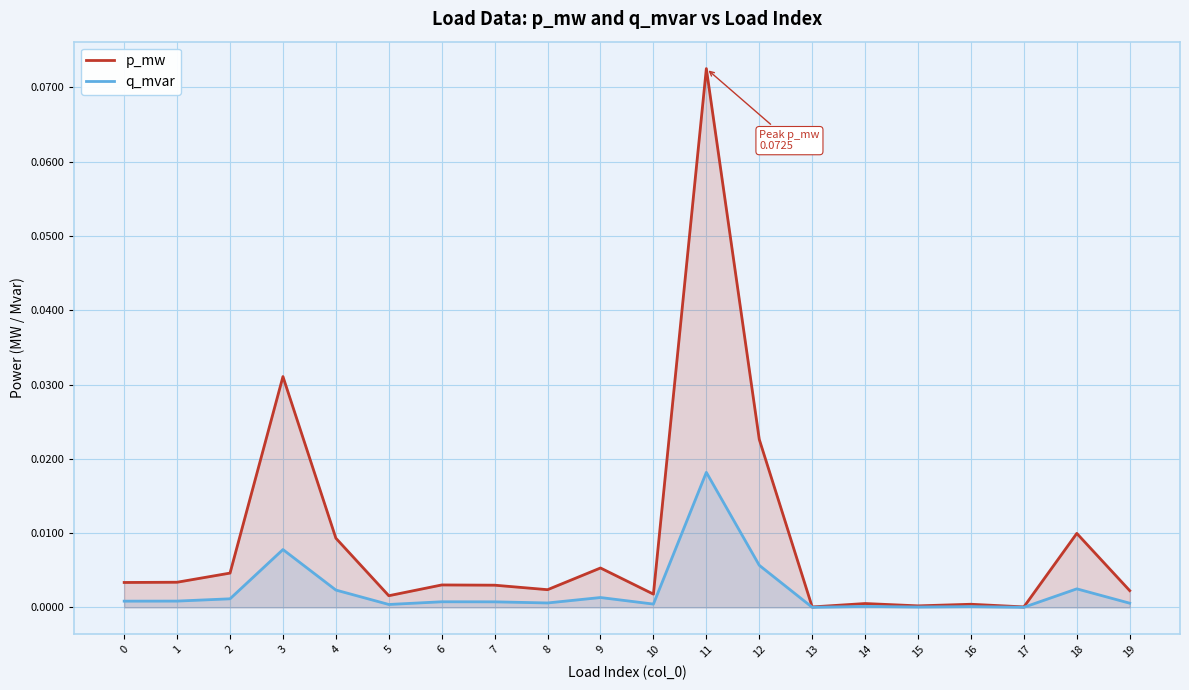

Reading left to right, transcribe all the data shown in this chart.

p_mw: 0.0	0.0	0.0	0.0	0.0	0.0	0.0	0.0	0.0	0.0	0.0	0.1	0.0	0.0	0.0	0.0	0.0	0.0	0.0	0.0
q_mvar: 0.0	0.0	0.0	0.0	0.0	0.0	0.0	0.0	0.0	0.0	0.0	0.0	0.0	0.0	0.0	0.0	0.0	0.0	0.0	0.0